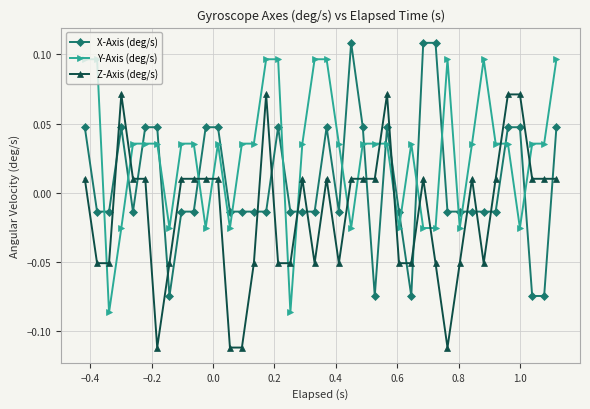

Which series has the largest total across all categories?

Y-Axis (deg/s)